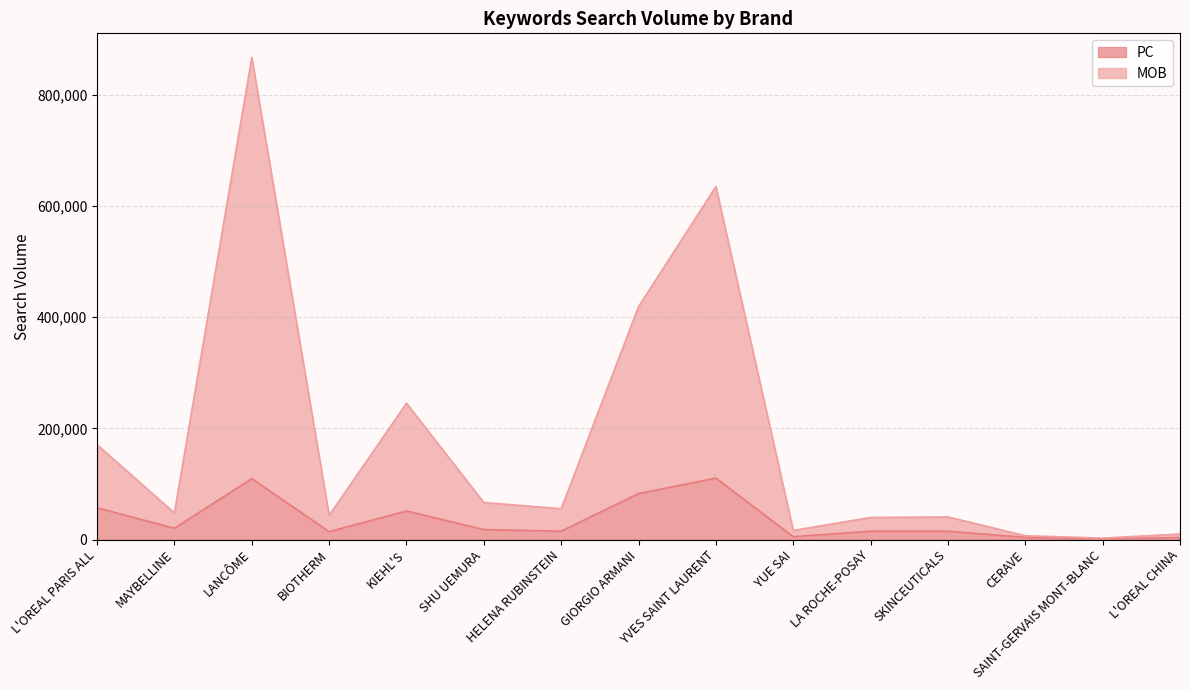

In MOB, how many points are higher than both neighbors (excluding endpoints)?

4